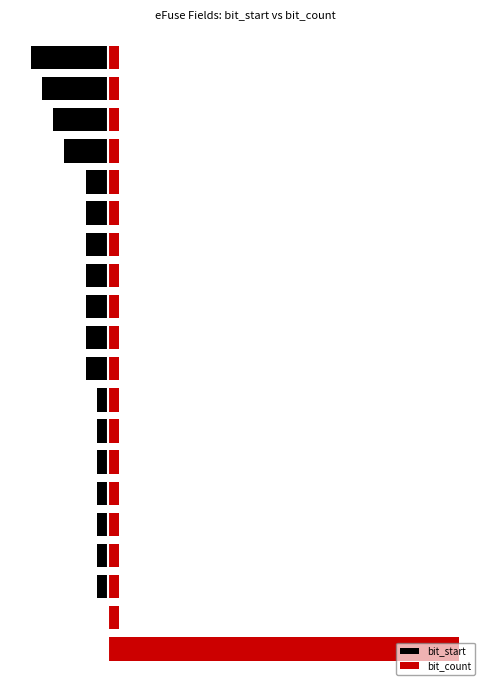

What is the value of the bit_start bar at the 18th from the left?

-5